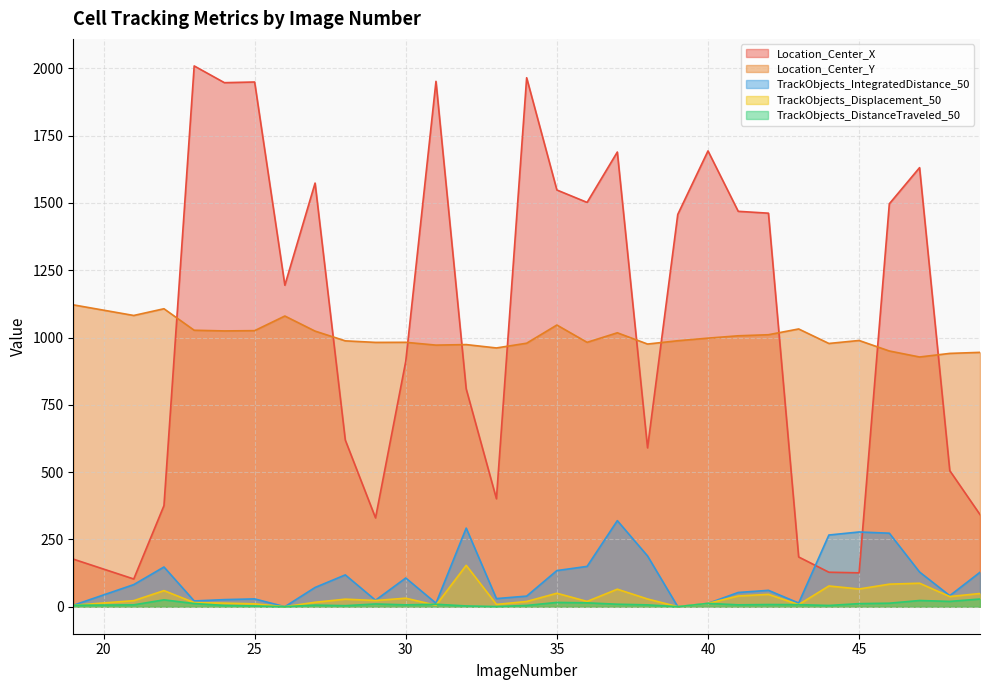

Where is the first local minimum for Location_Center_X?

21